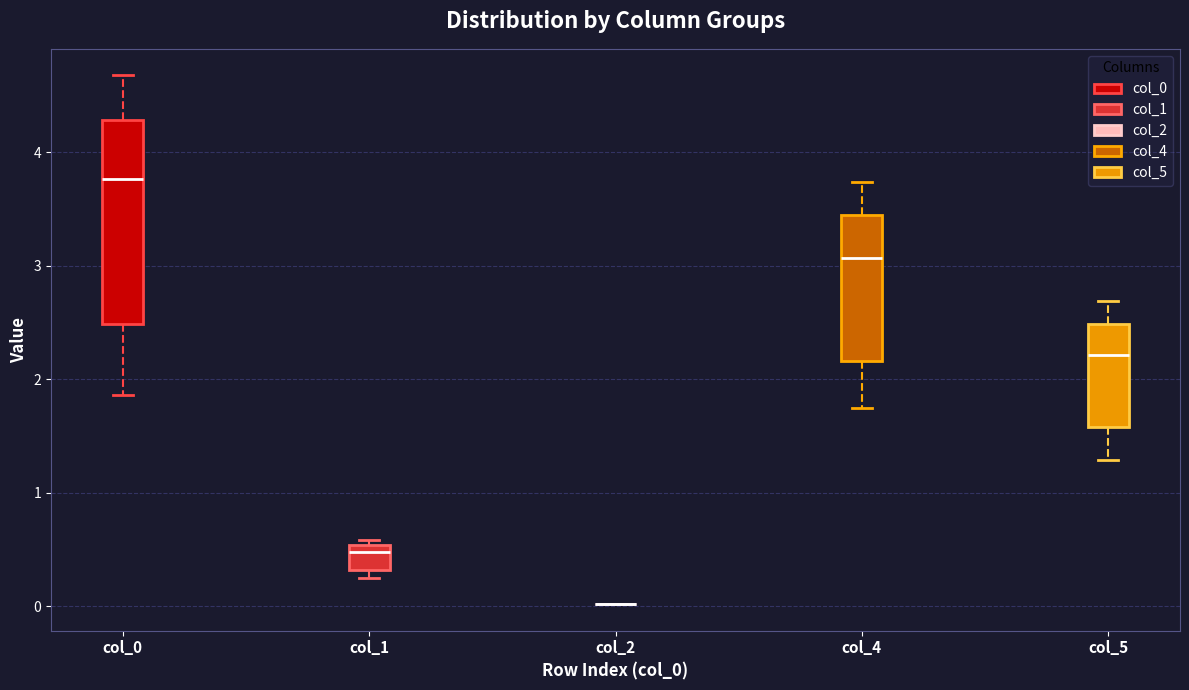

Which box is the tallest, from its lower edge to its upper edge?

col_0